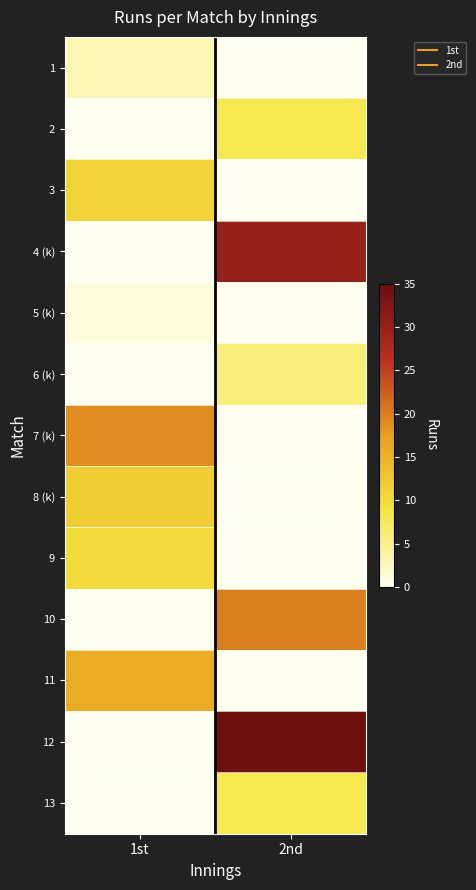

At which category is the sum across all series the highest?

2nd